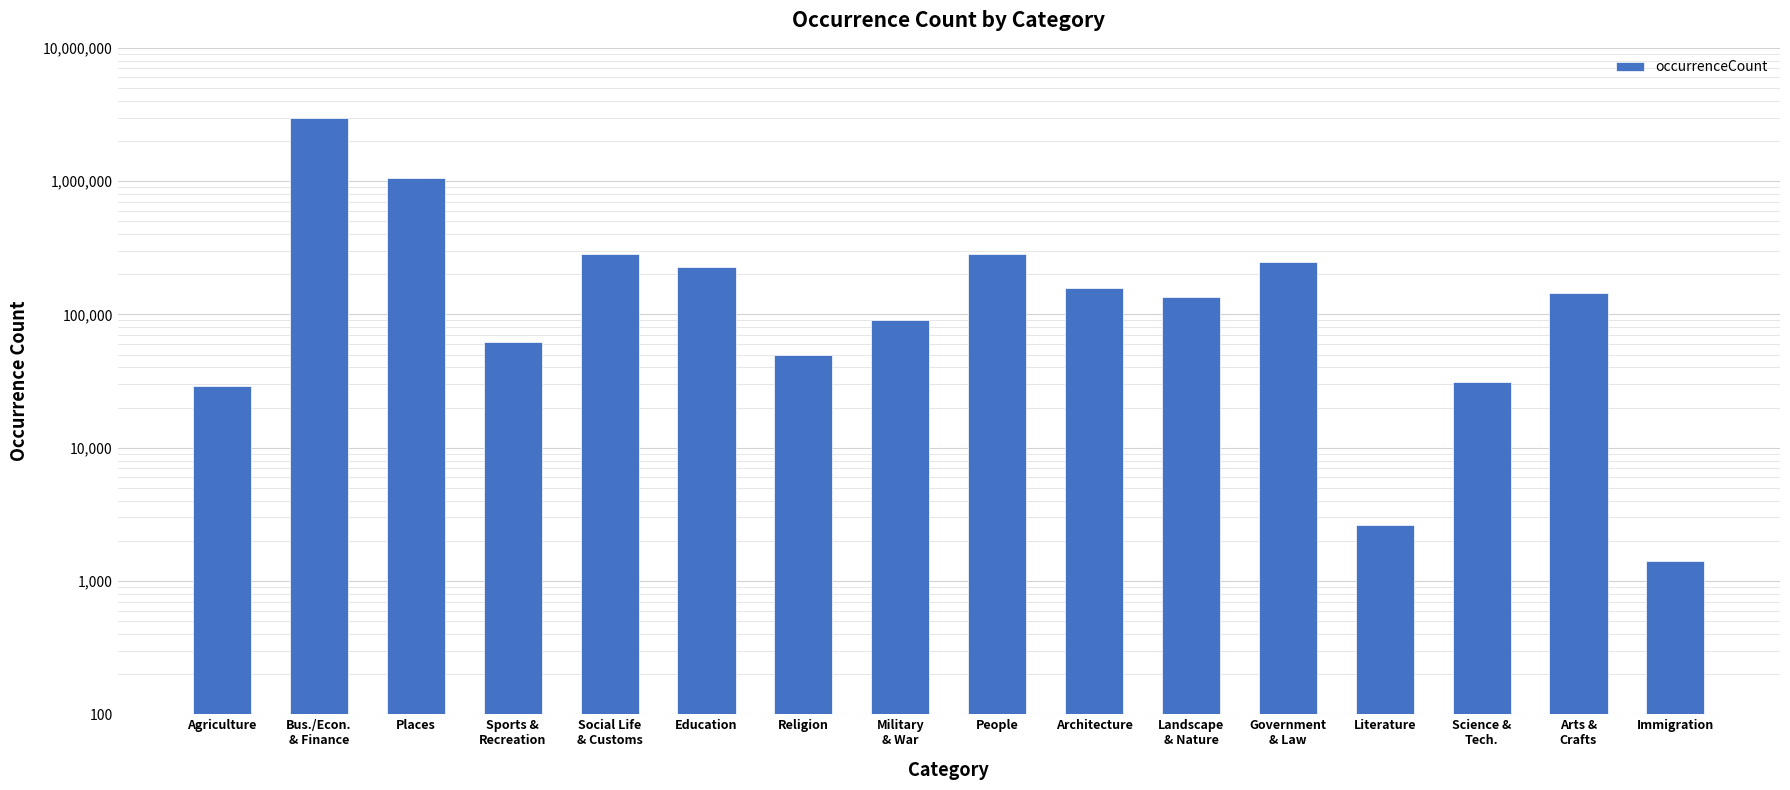

Does the chart contain stacked bars?

No